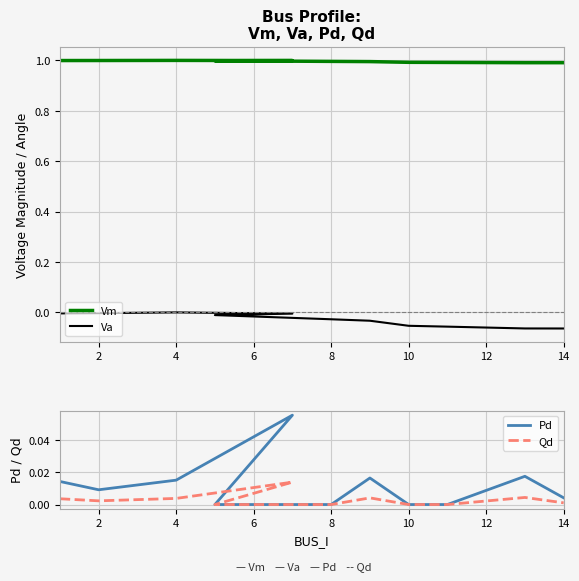

What is the total value across all series at 2?

1.0